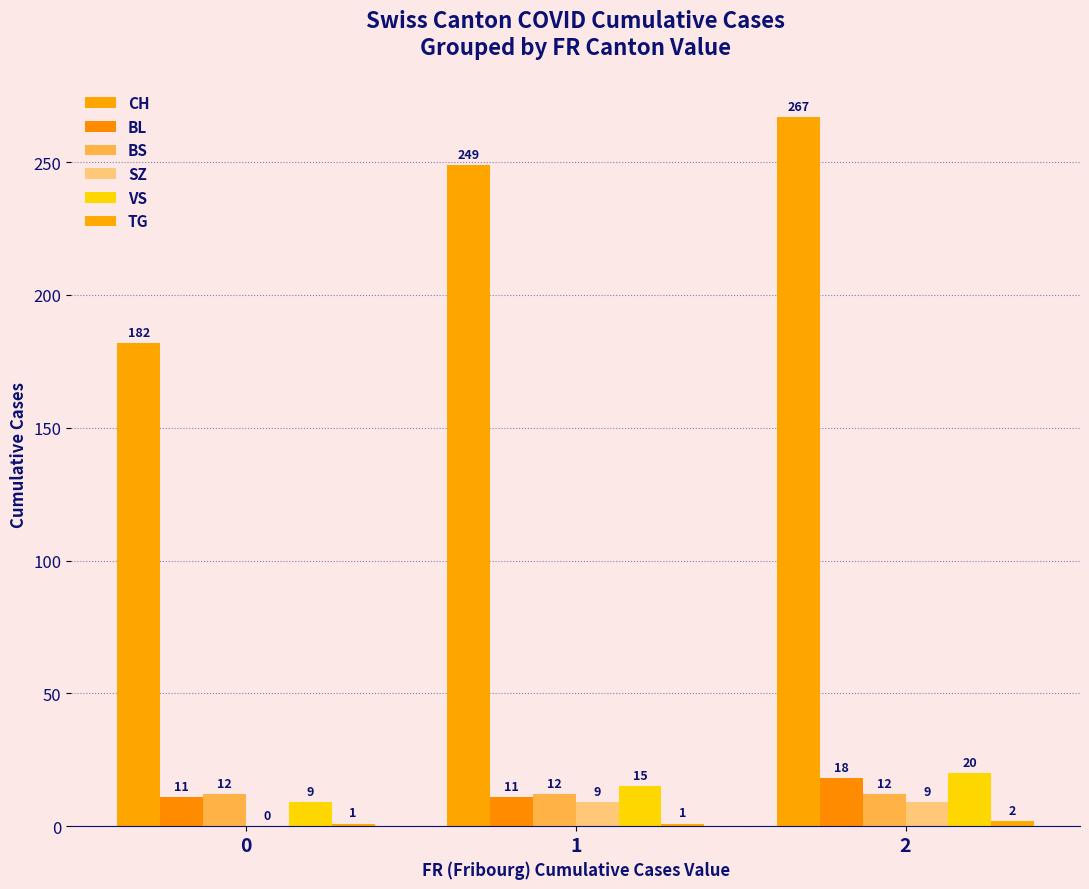

What is the approximate value of BS at 0?

12